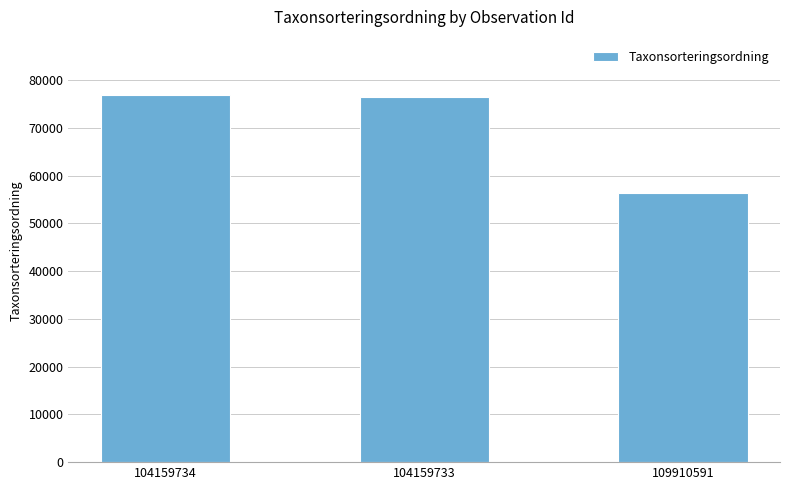

Reading left to right, extract all data points from this chart.

76909	76486	56395